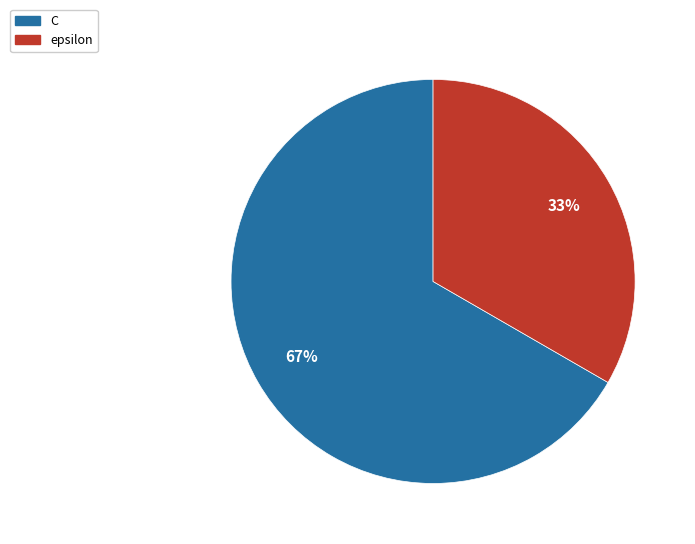

Rank the categories by value from highest to lowest.

C, epsilon